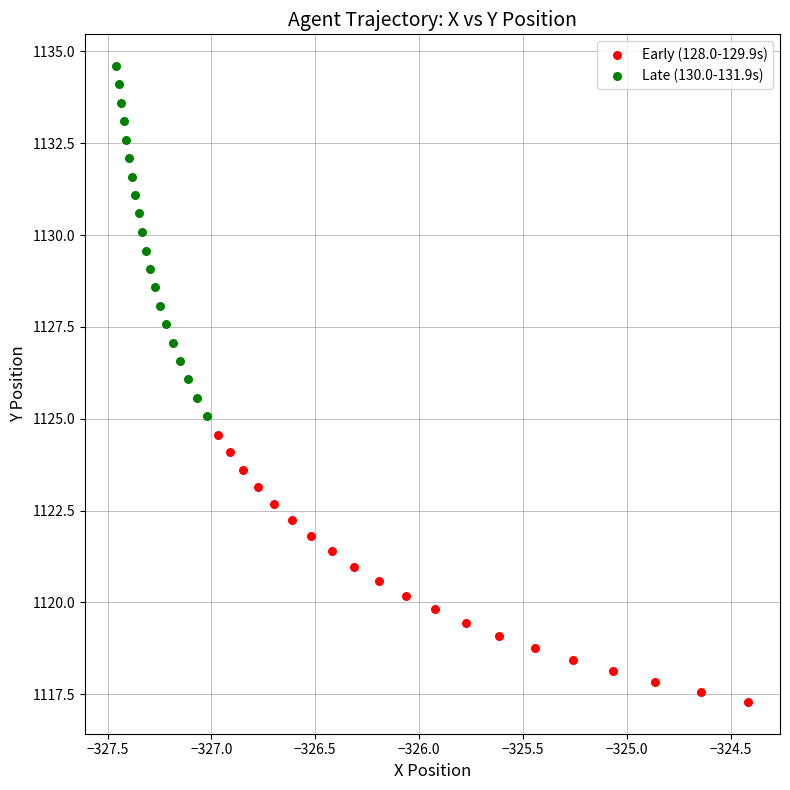

Which series contains the highest Y value?

Late (130.0-131.9s)